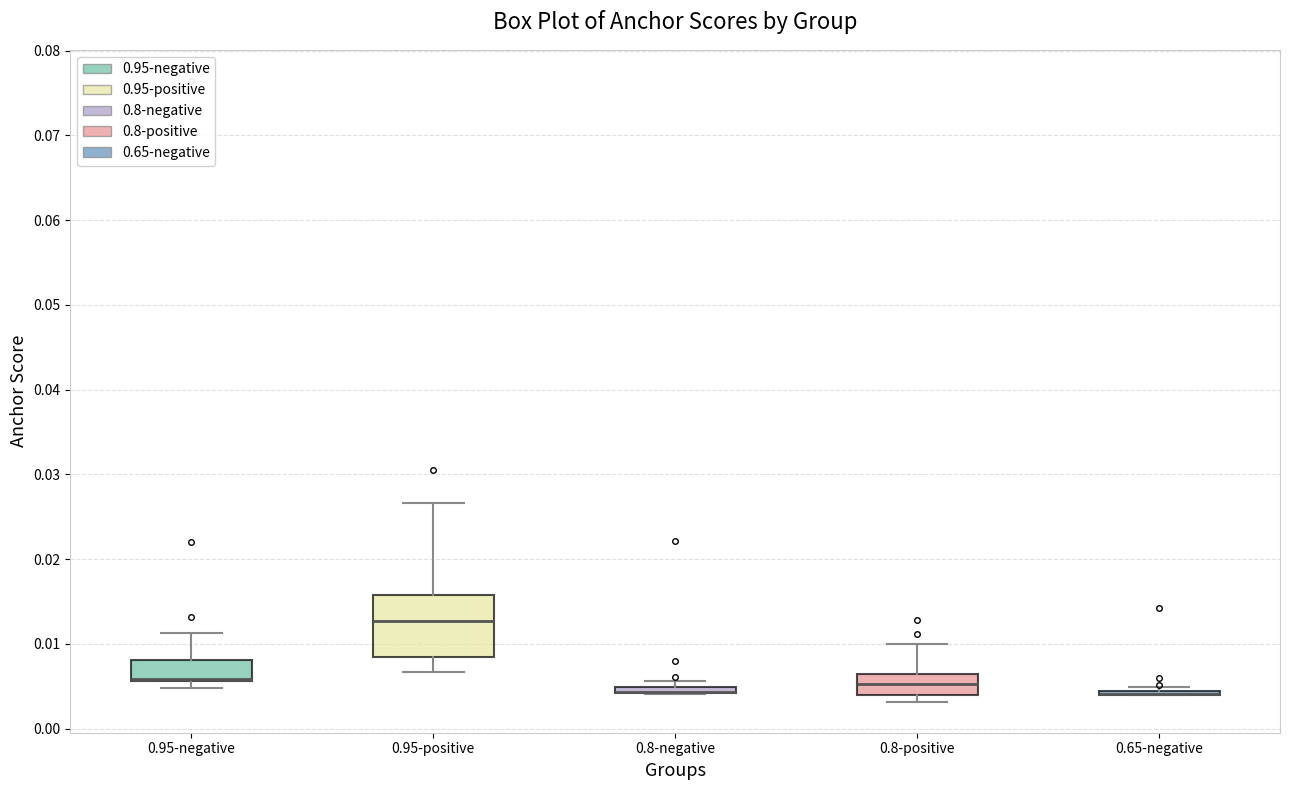

Which box is the tallest, from its lower edge to its upper edge?

0.95-positive